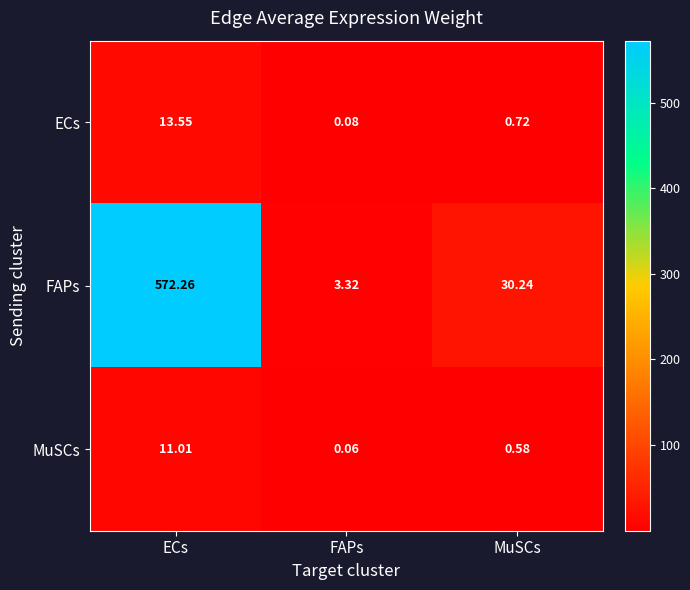

Which series changed the most between FAPs and MuSCs?

FAPs